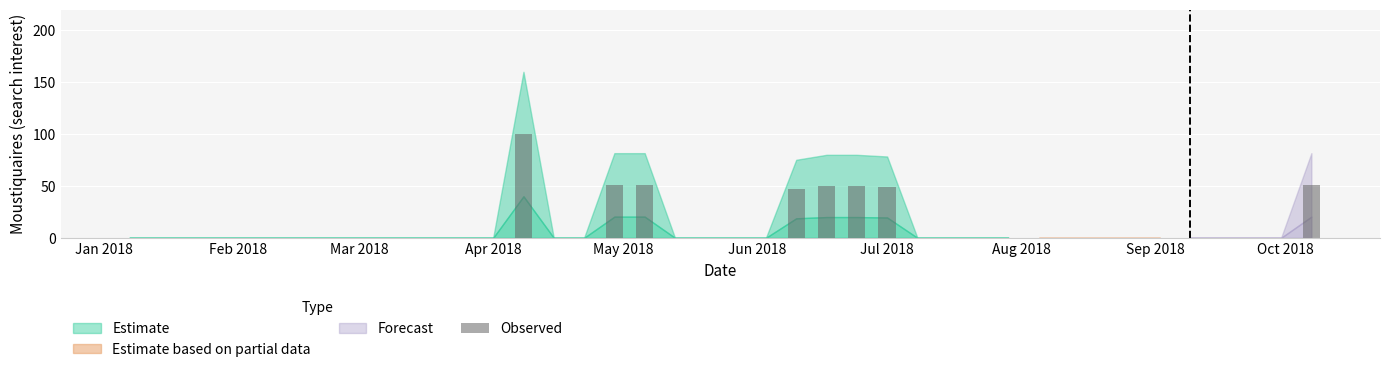

What is the maximum value shown in the chart?

100